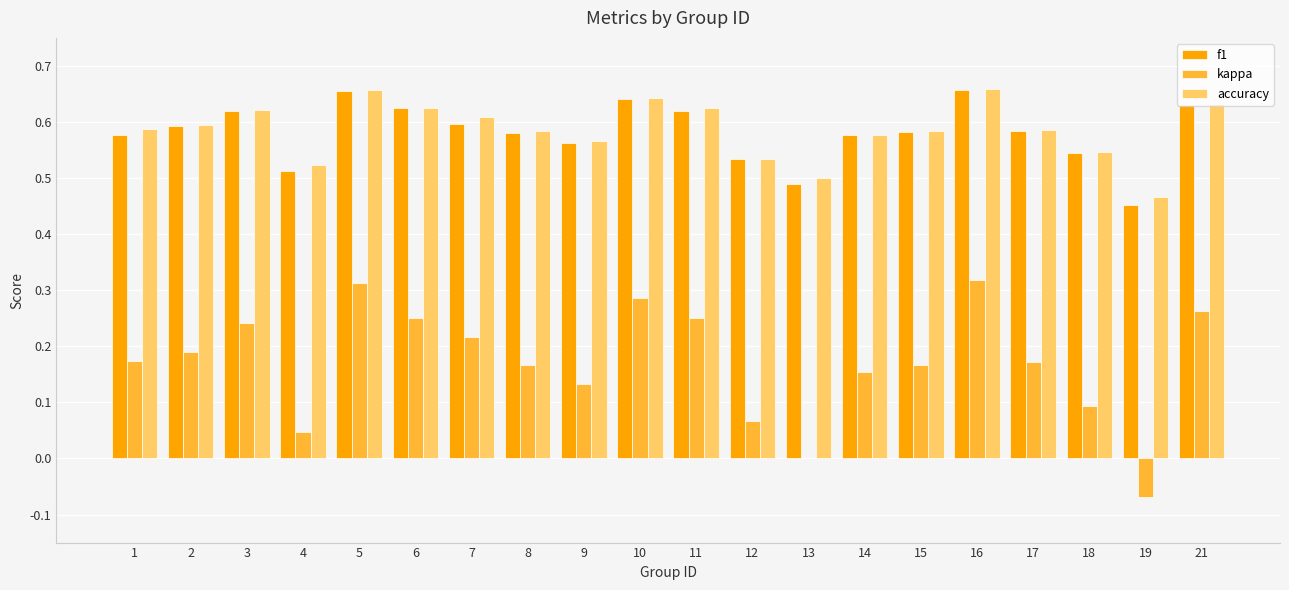

Count the number of data series in this chart.

3